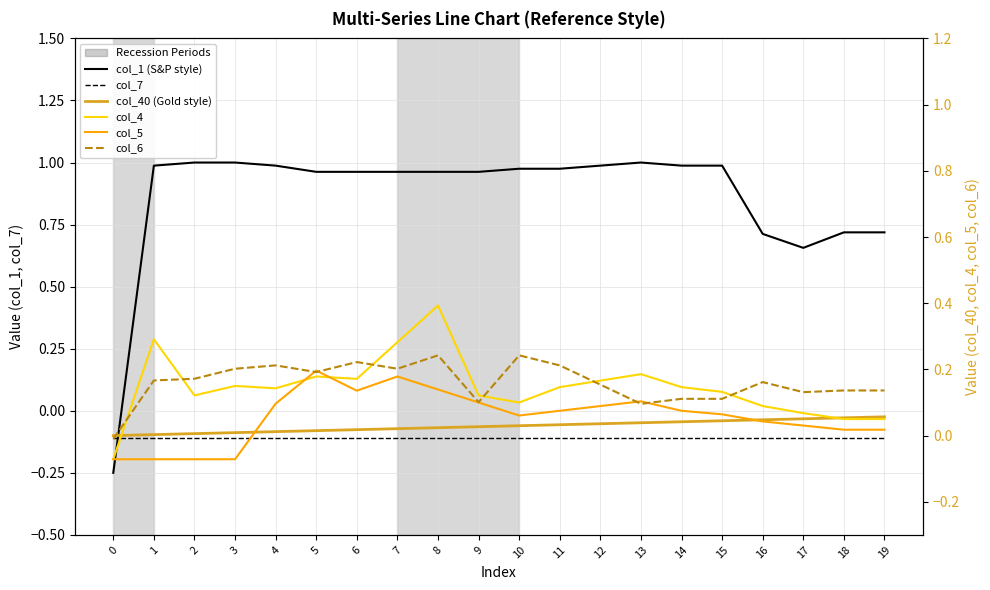

What is the smallest value displayed?

-0.2